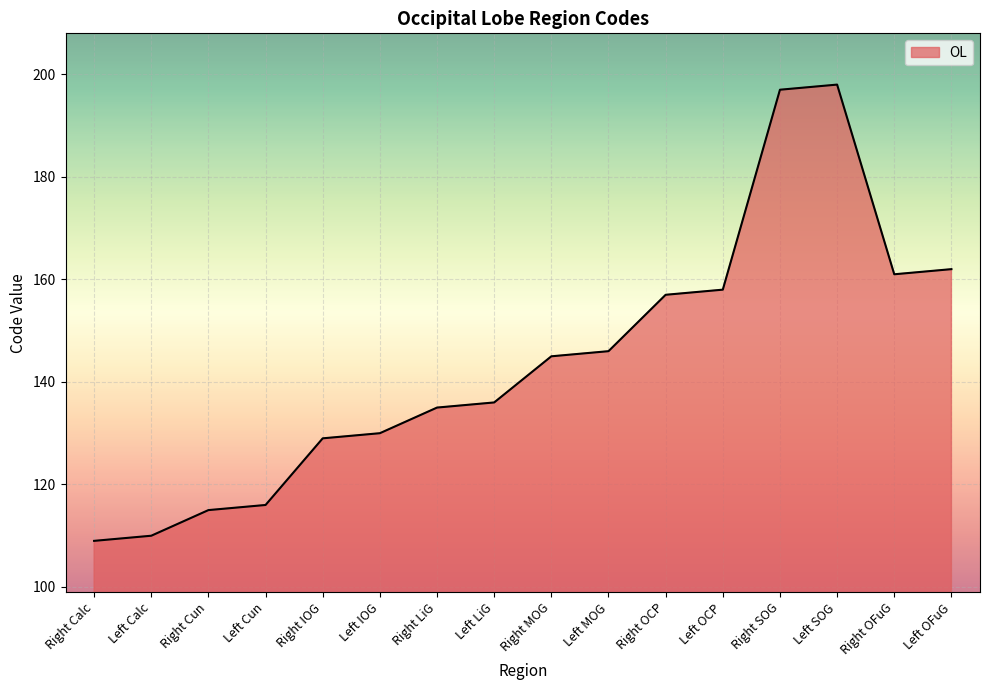

Approximately how many times larger is the value at Right Cun compared to Right IOG?

0.9